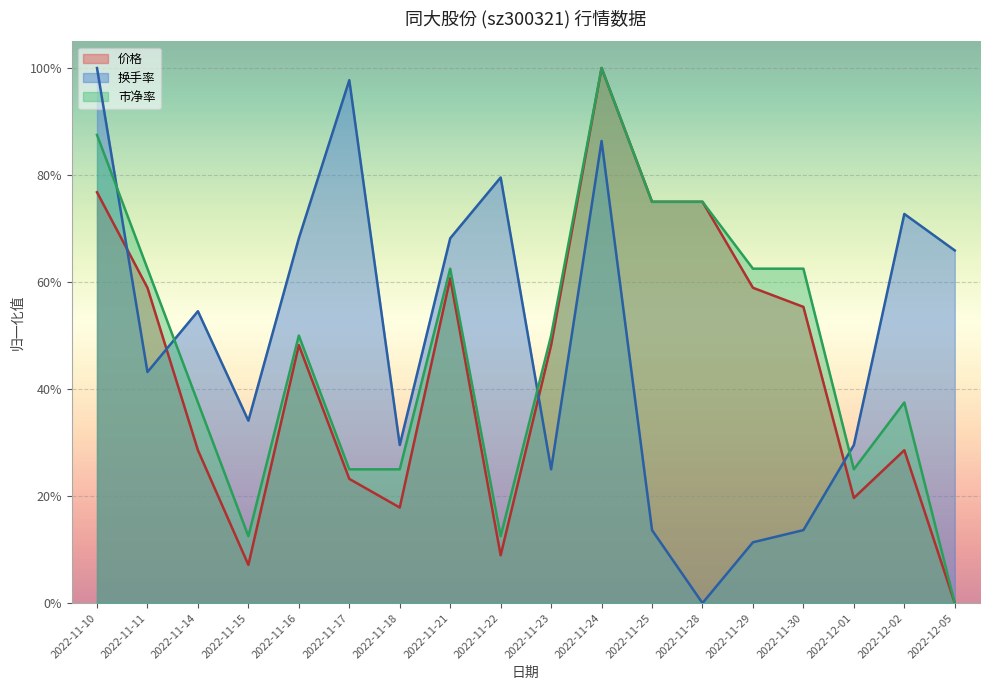

Read the 换手率 value at 2022-11-25.

0.1